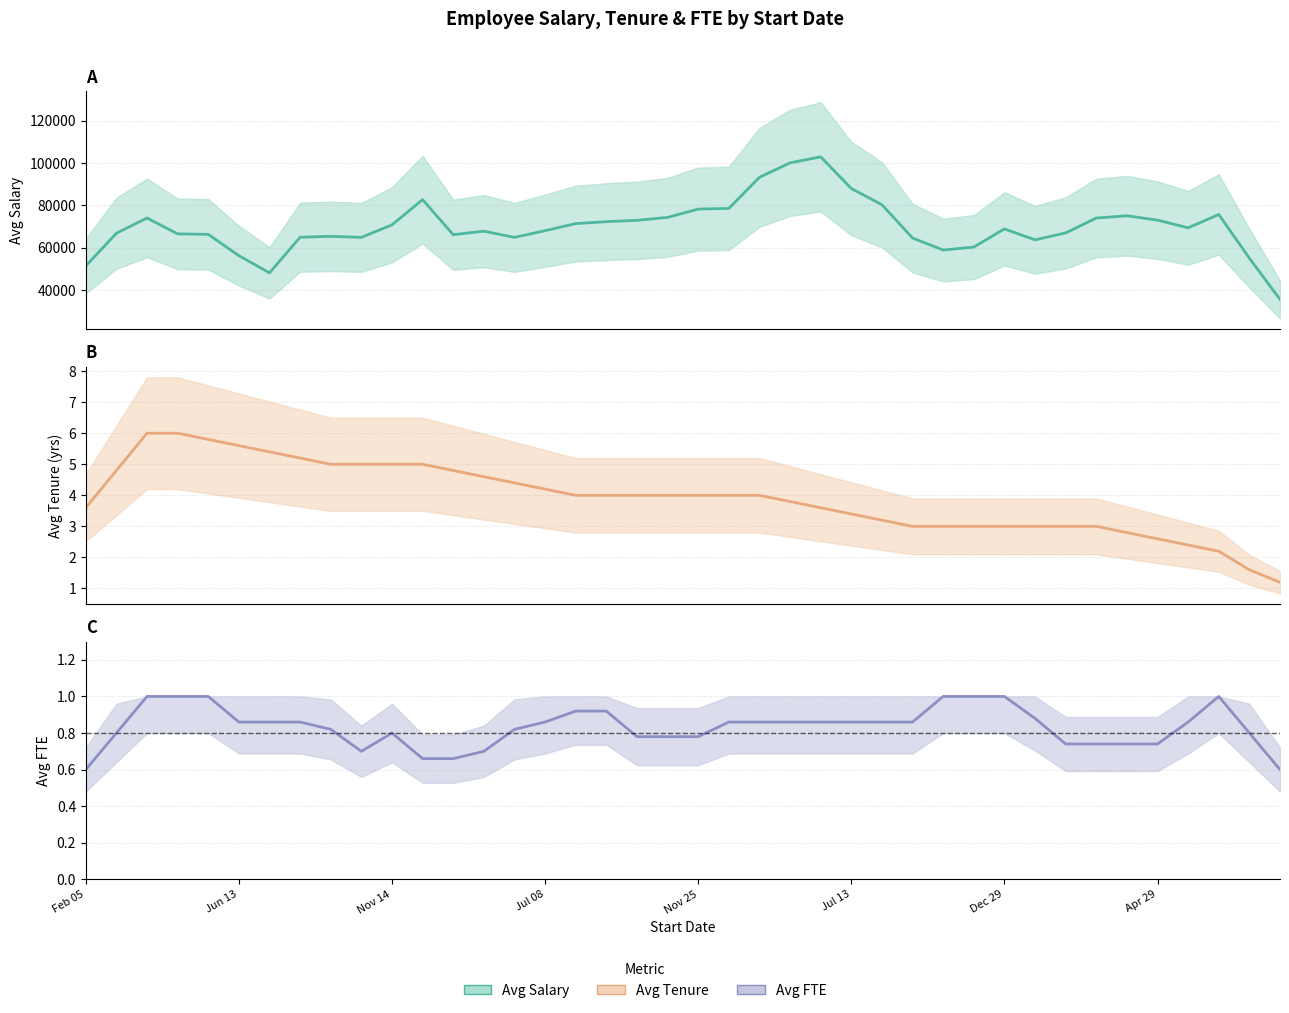

Where is Avg FTE nearest to the value 0?

Feb 05